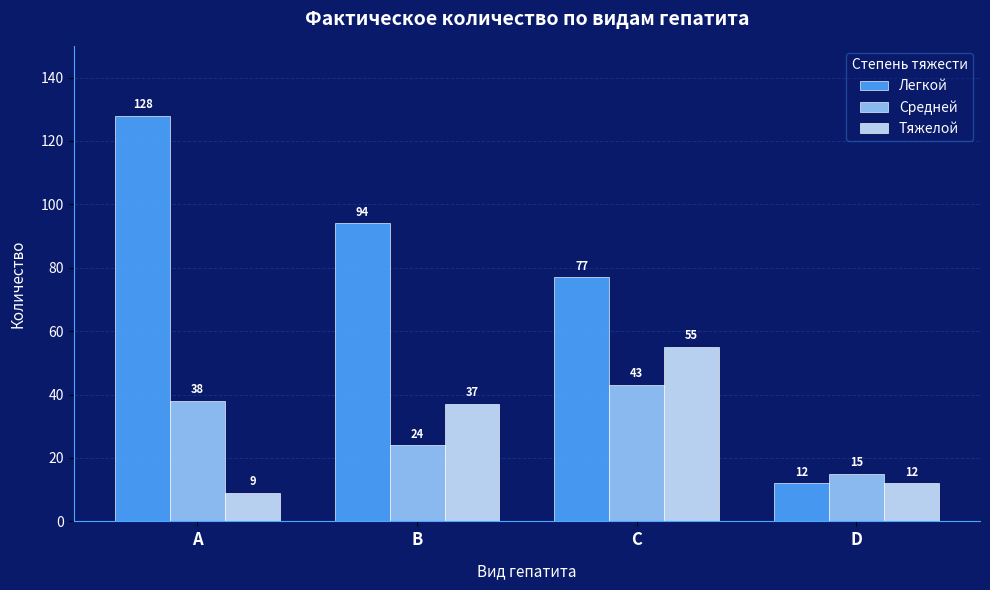

How many values in the Средней series are below 38?

2